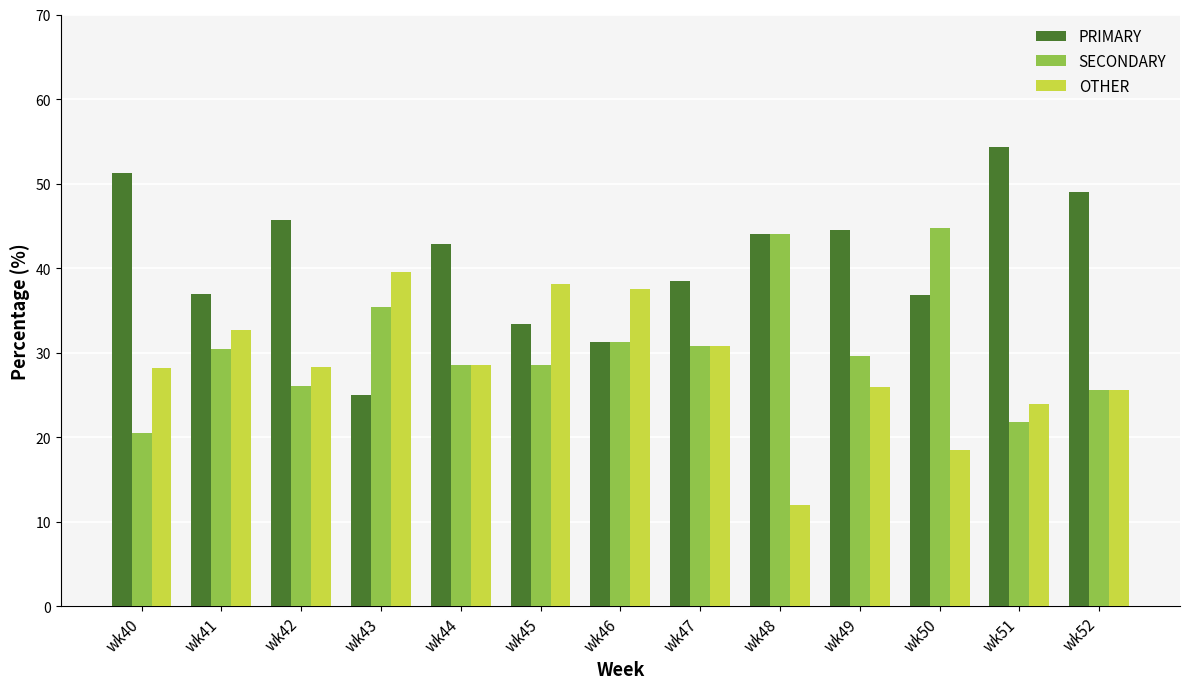

True or false: PRIMARY has a value of 38.5 at wk47.

True